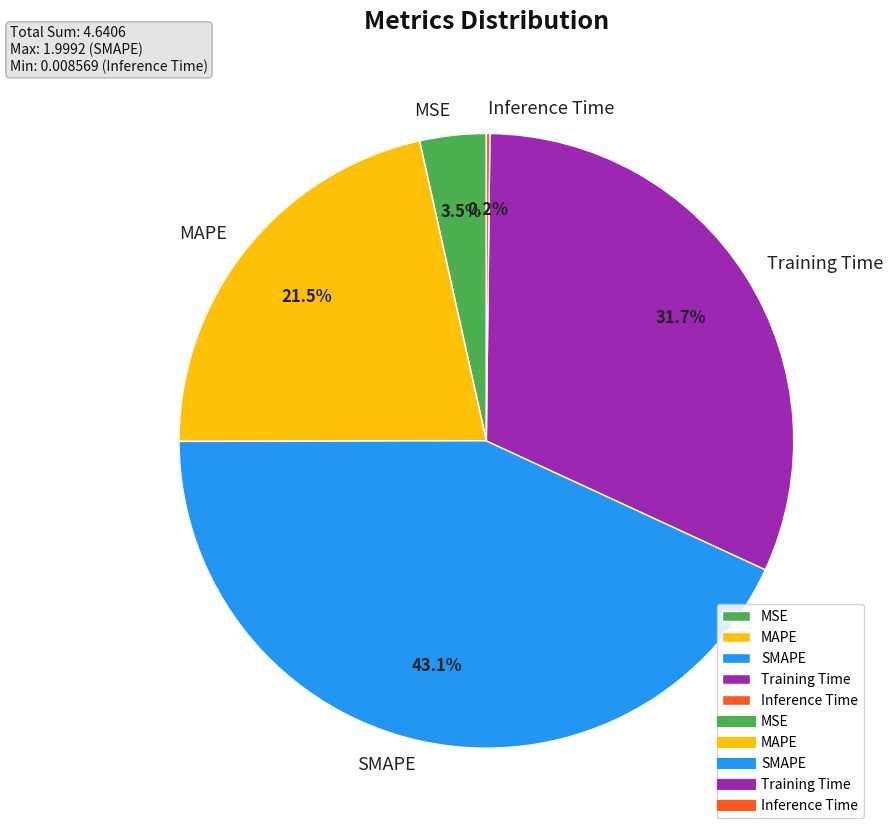

What percentage is NOT represented by MSE?

96.5%